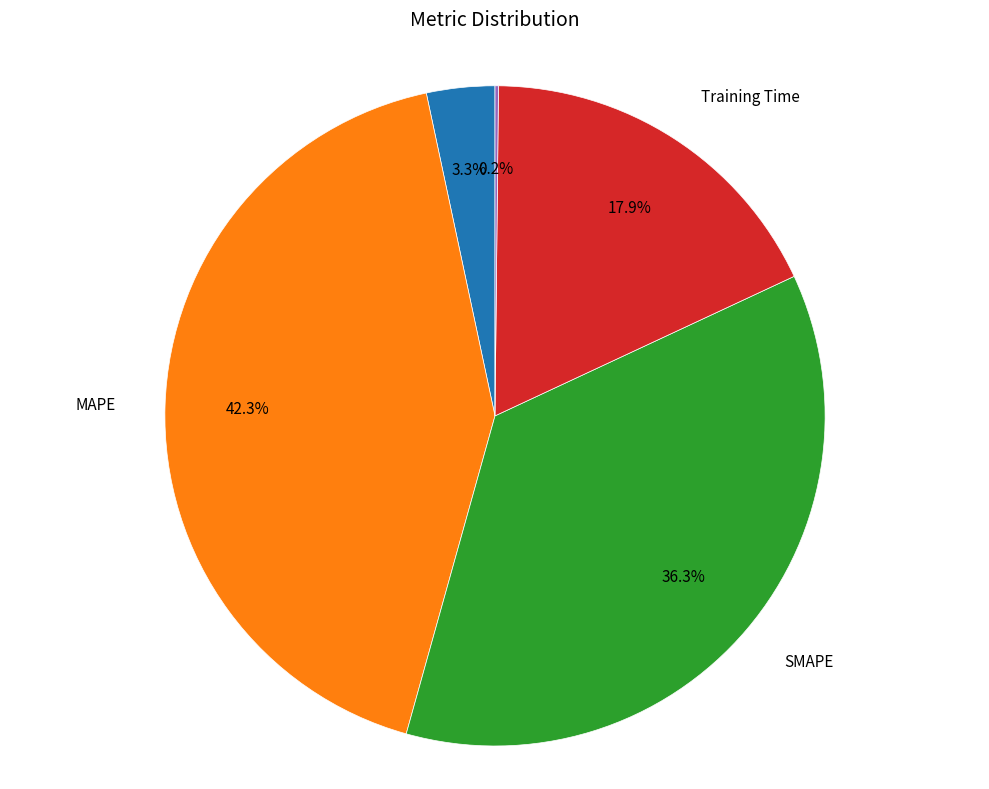

Is there a majority slice in this chart?

No